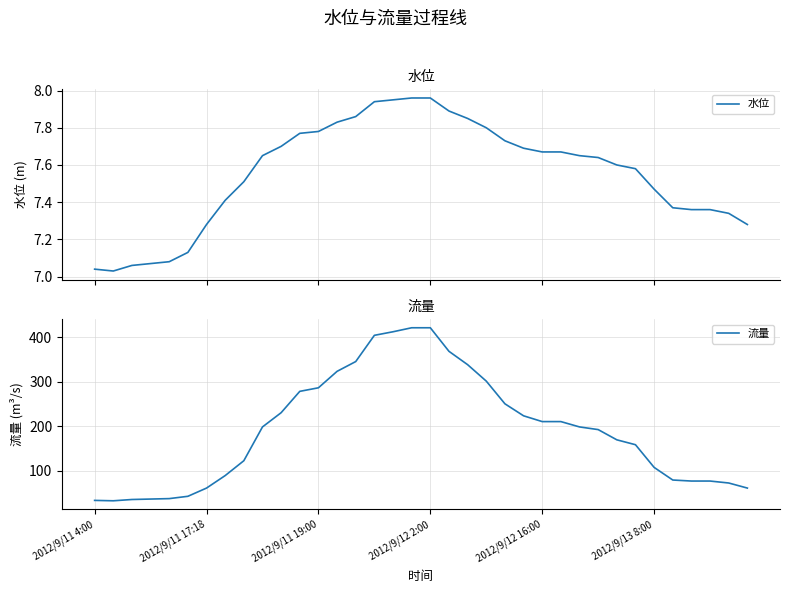

Is the value of 流量 at 31 greater than the value of 水位 at 28?

Yes